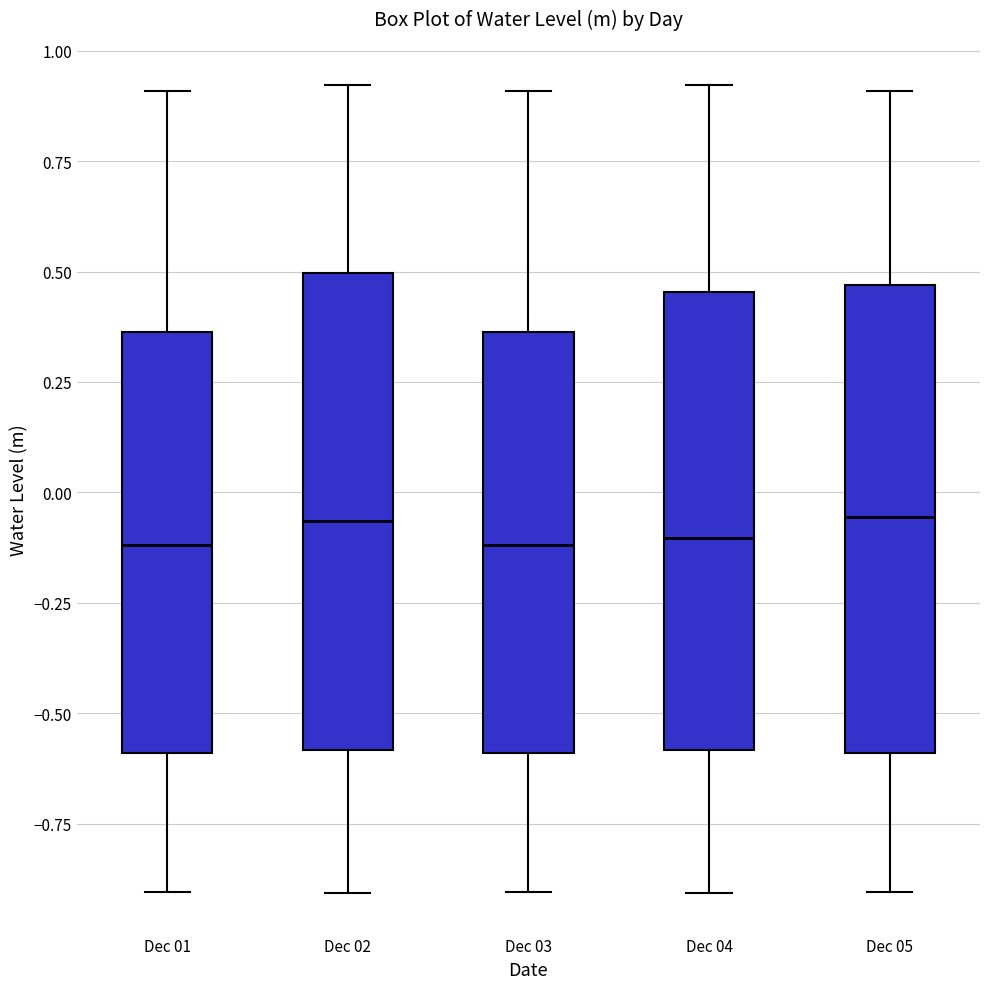

Where does the lower whisker of the box for Dec 02 end on the y-axis? The values are not printed on the chart, so give them approximately, as read against the axis.

-0.90